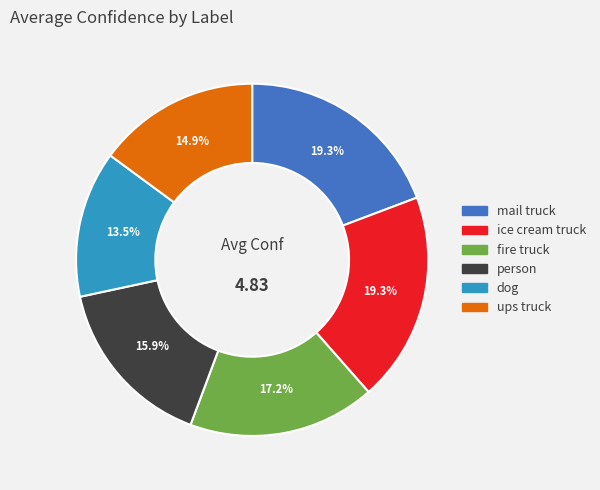

What percentage is the ups truck slice, to the nearest percent?

15%